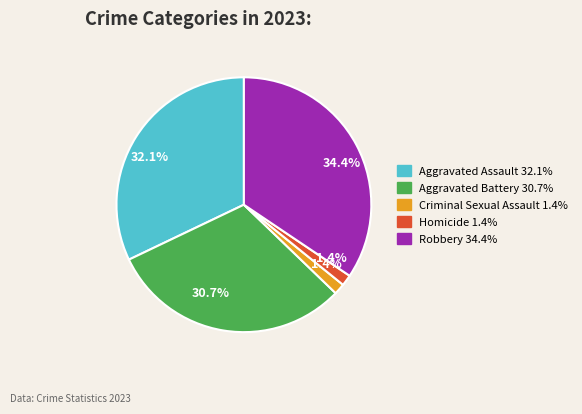

Approximately how many times larger is the value at Criminal Sexual Assault compared to Homicide?

1.0